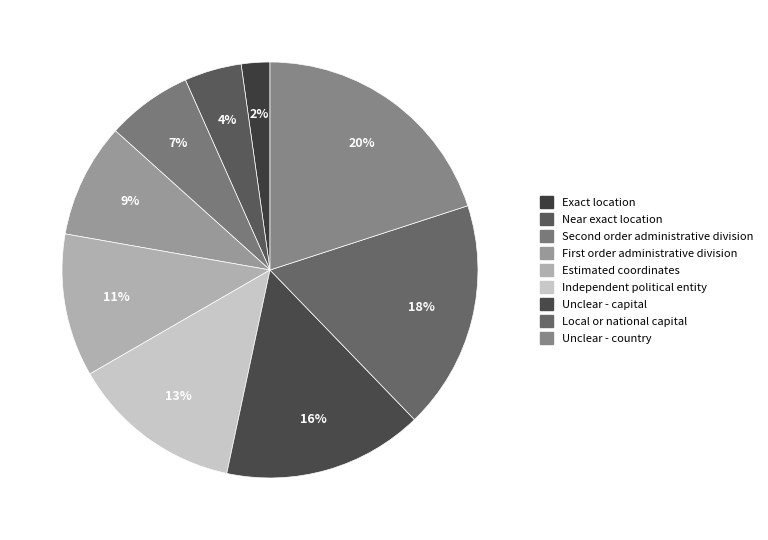

Count the number of slices in the pie.

9